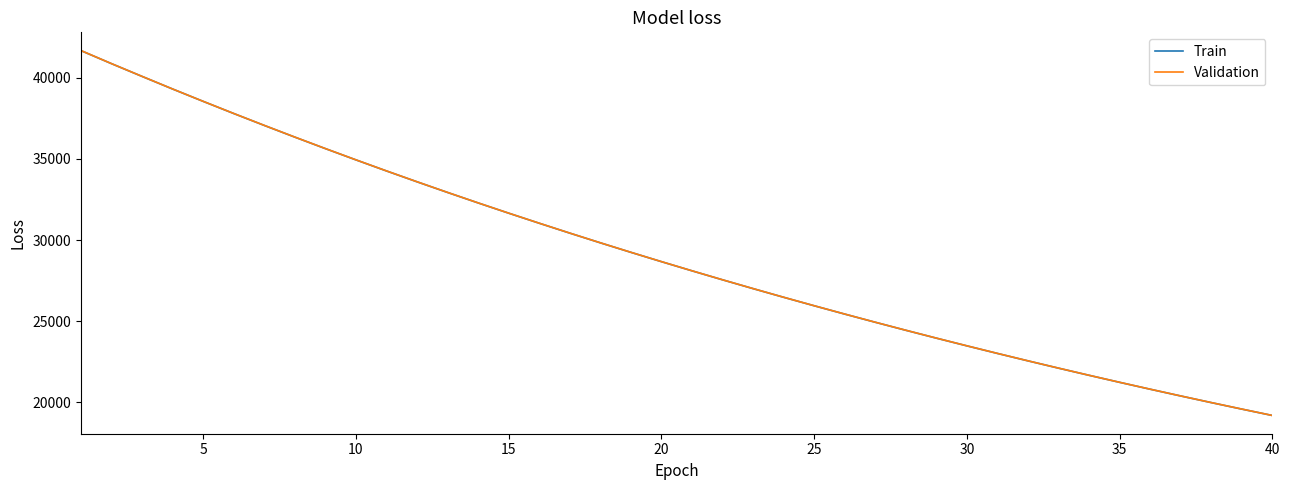

What is the highest value of the Validation series?

41683.9